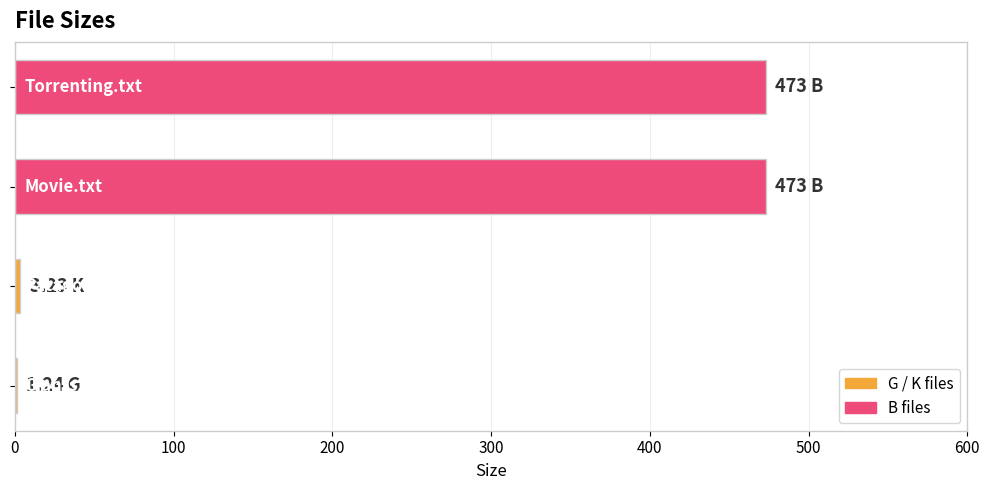

What is the sum of all values?

950.5